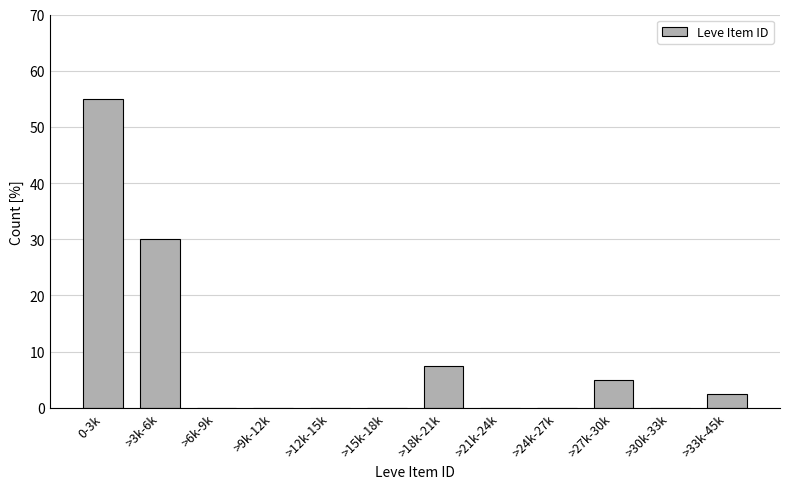

Reading left to right, list all the values displayed in this chart.

0-3k=55.0	>3k-6k=30.0	>6k-9k=0.0	>9k-12k=0.0	>12k-15k=0.0	>15k-18k=0.0	>18k-21k=7.5	>21k-24k=0.0	>24k-27k=0.0	>27k-30k=5.0	>30k-33k=0.0	>33k-45k=2.5